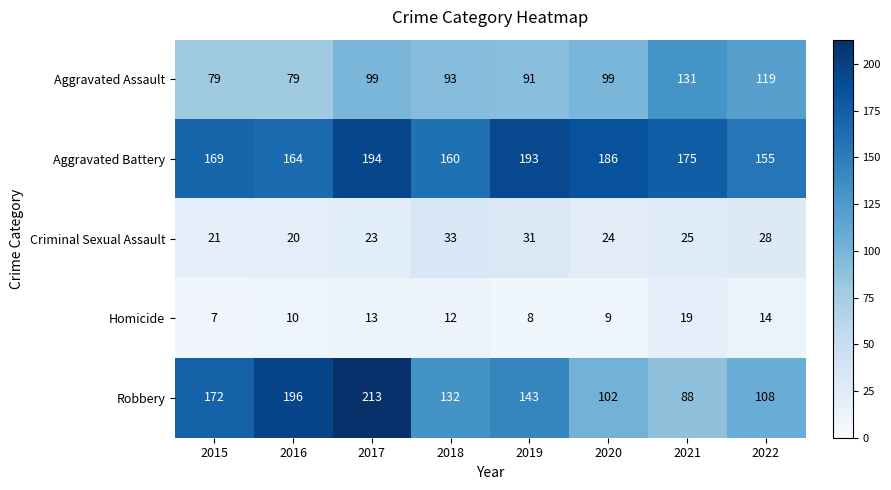

Rank the series at 2021 from lowest to highest value.

Homicide, Criminal Sexual Assault, Robbery, Aggravated Assault, Aggravated Battery